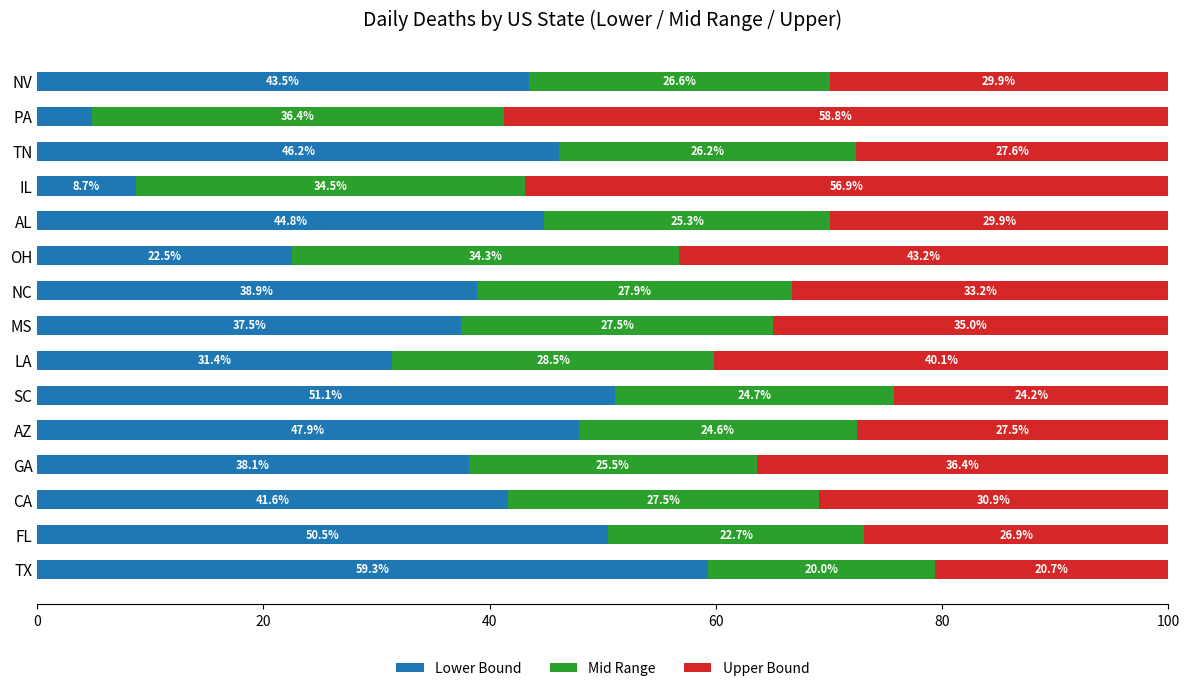

What is the total value across all series at LA?

100.0